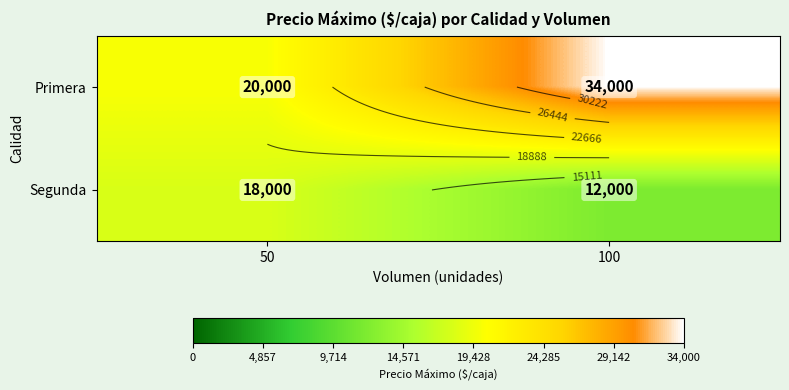

List the series in order of their overall mean, highest first.

Primera, Segunda